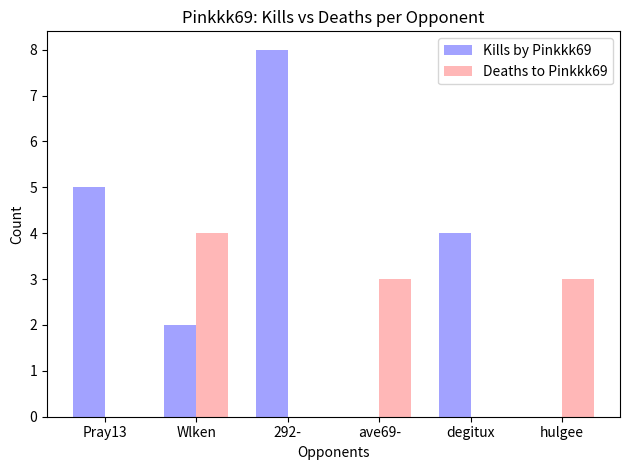

What is the average value of the Deaths to Pinkkk69 series?

2